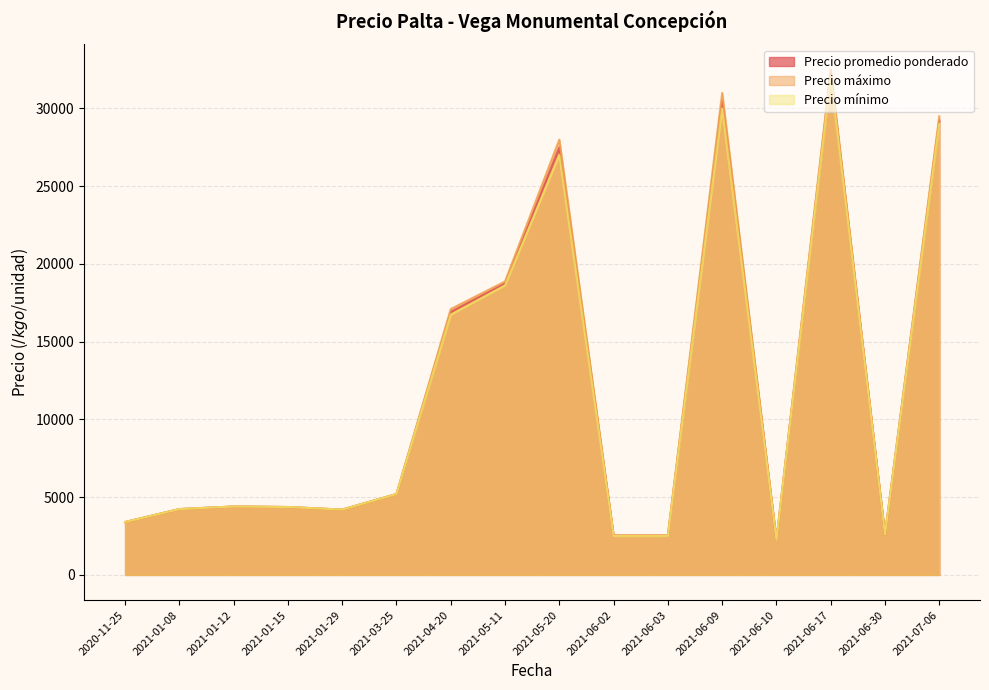

What is the total value across all series at 2021-01-15?

13100.0